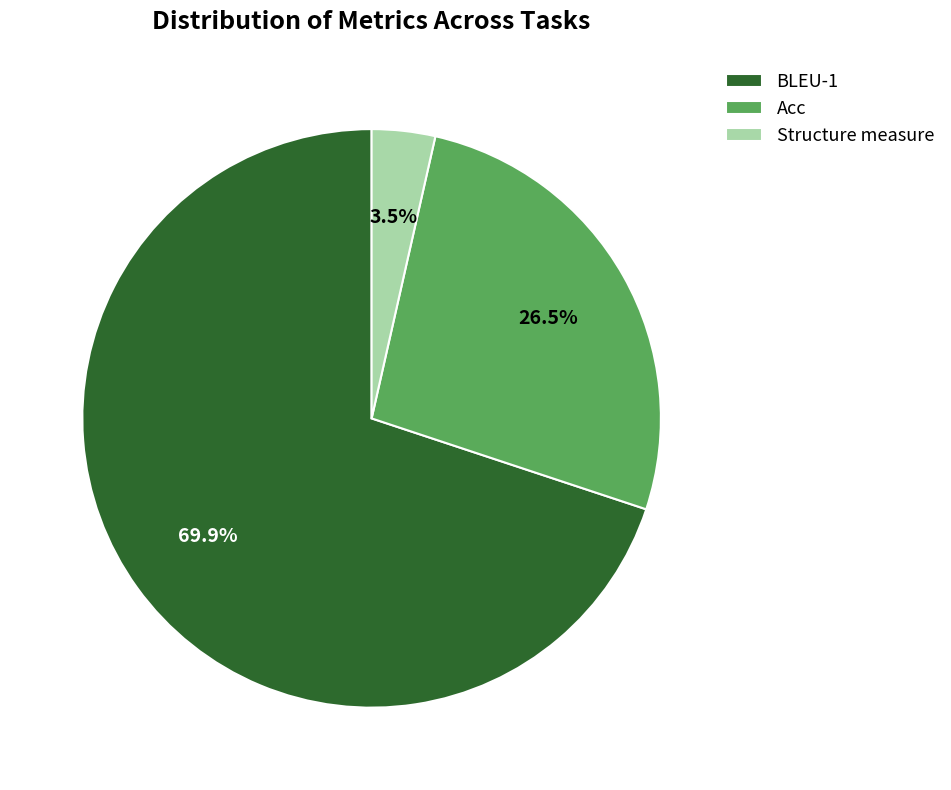

What is the ratio of the value at BLEU-1 to the value at Acc?

2.6